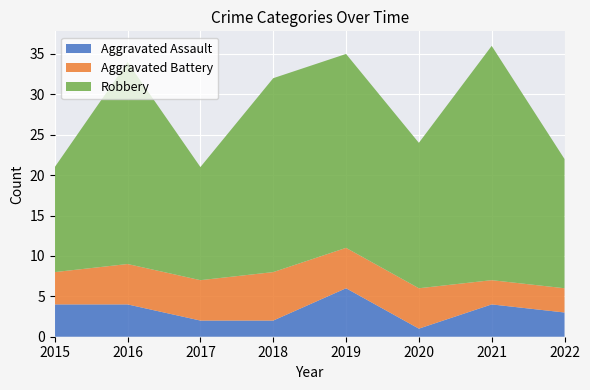

Reading left to right, list all the values displayed in this chart.

Aggravated Assault: 4	4	2	2	6	1	4	3
Aggravated Battery: 4	5	5	6	5	5	3	3
Robbery: 13	25	14	24	24	18	29	16